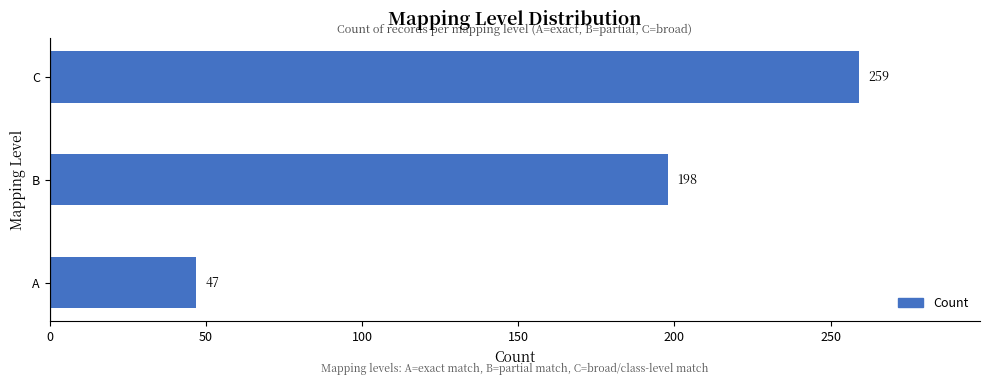

What is the change in value from A to B?

+151